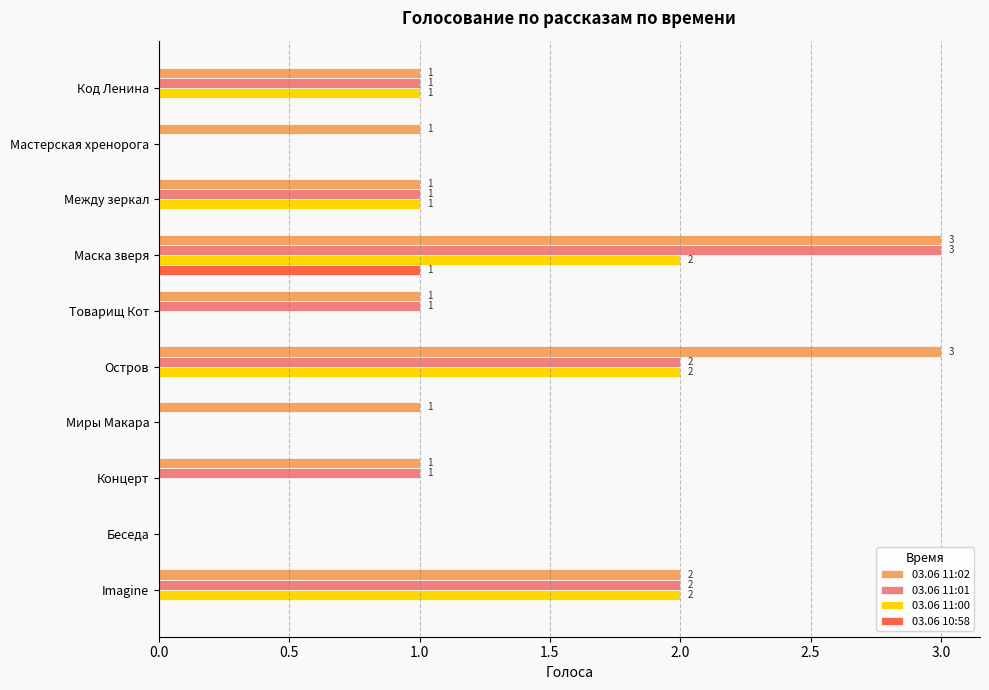

What is the maximum value shown in the chart?

3